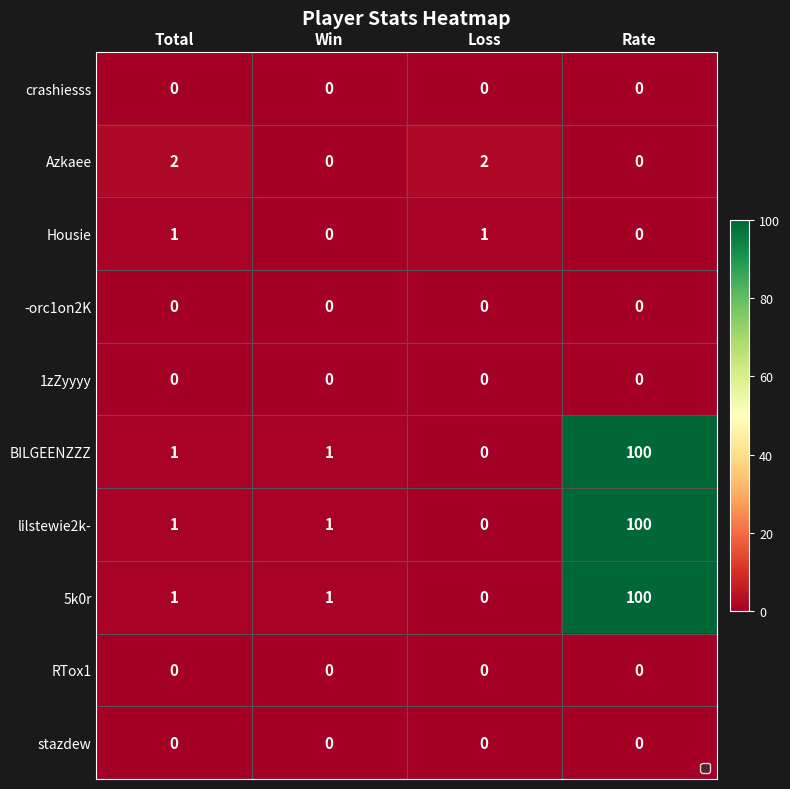

At which category is the sum across all series the highest?

Rate